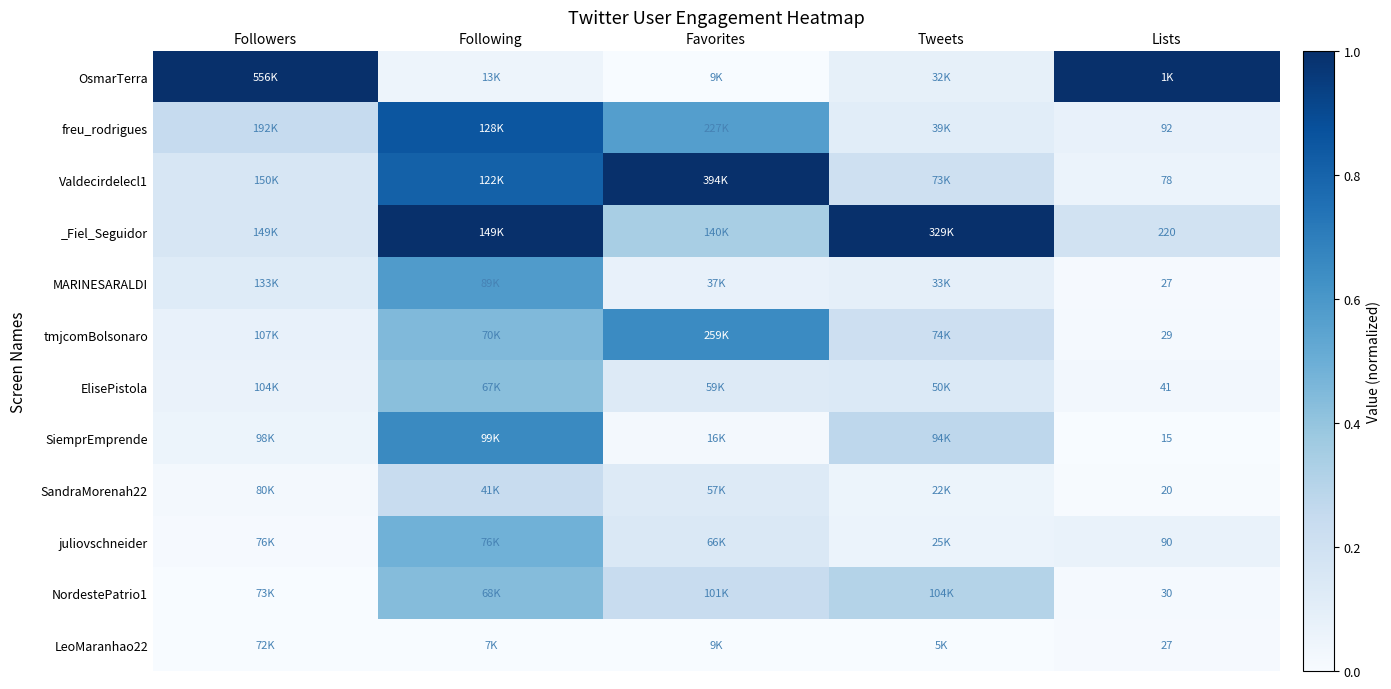

Rank the series at Followers from highest to lowest value.

OsmarTerra, freu_rodrigues, Valdecirdelecl1, _Fiel_Seguidor, MARINESARALDI, tmjcomBolsonaro, ElisePistola, SiemprEmprende, SandraMorenah22, juliovschneider, NordestePatrio1, LeoMaranhao22